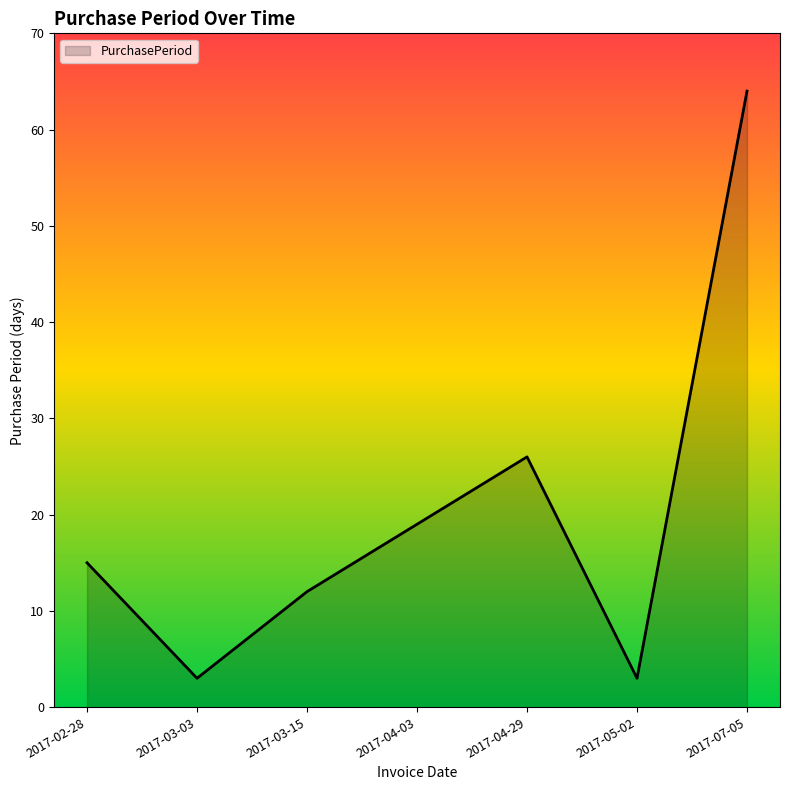

What position from the left is 2017-03-15?

3